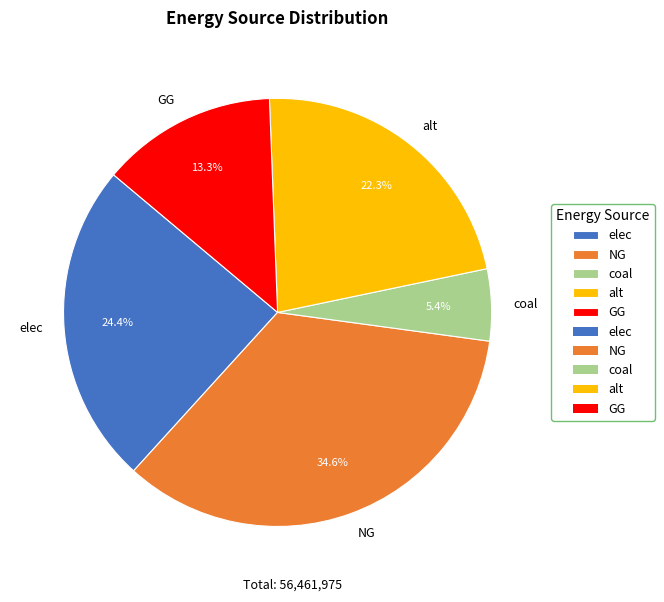

Count the number of slices in the pie.

5